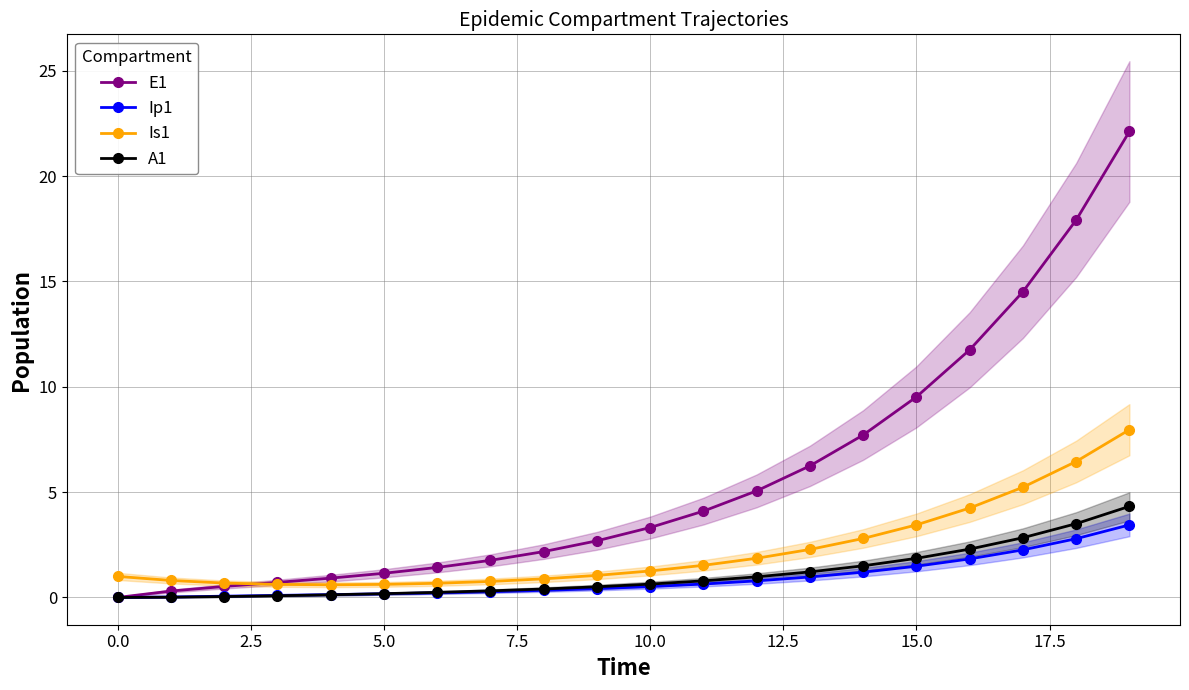

What is the difference between the maximum and minimum values in the E1 series?

22.1